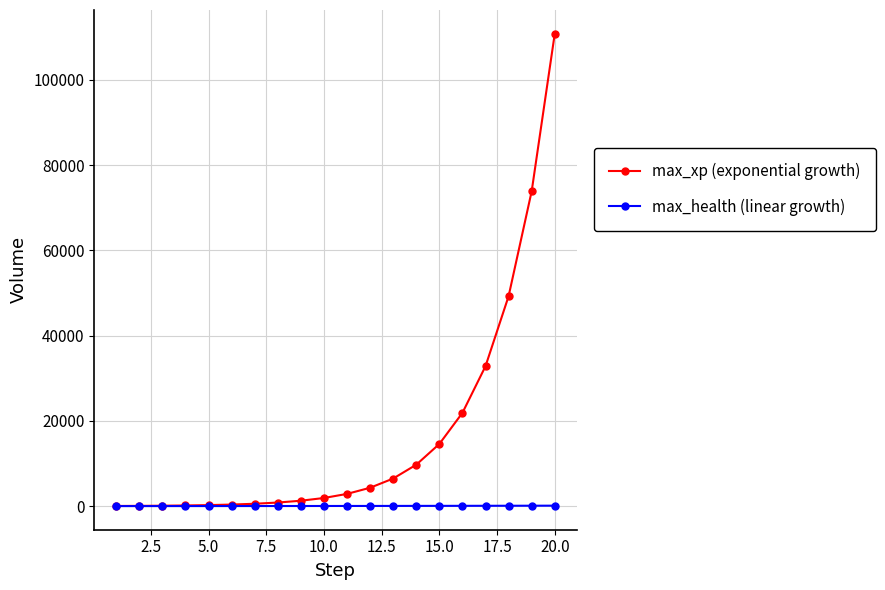

Which series has the largest range (max minus min)?

max_xp (exponential growth)